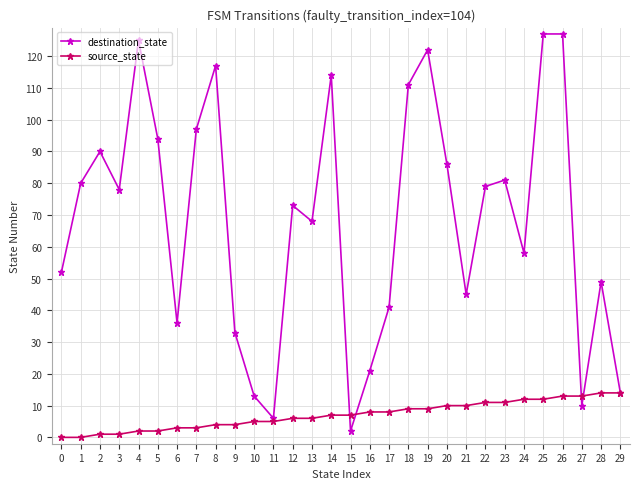

Where is the first local minimum for destination_state?

3